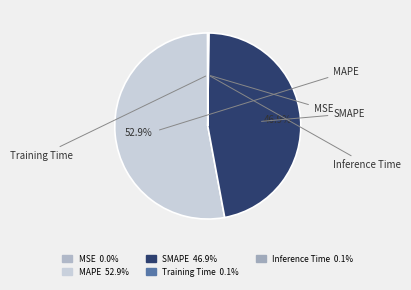

Is MAPE the majority of the pie?

Yes